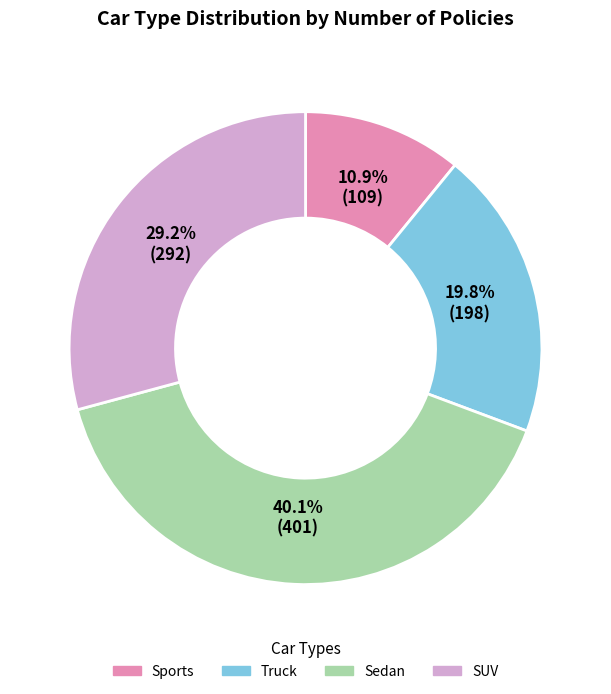

Which has a higher value, Truck or Sports?

Truck